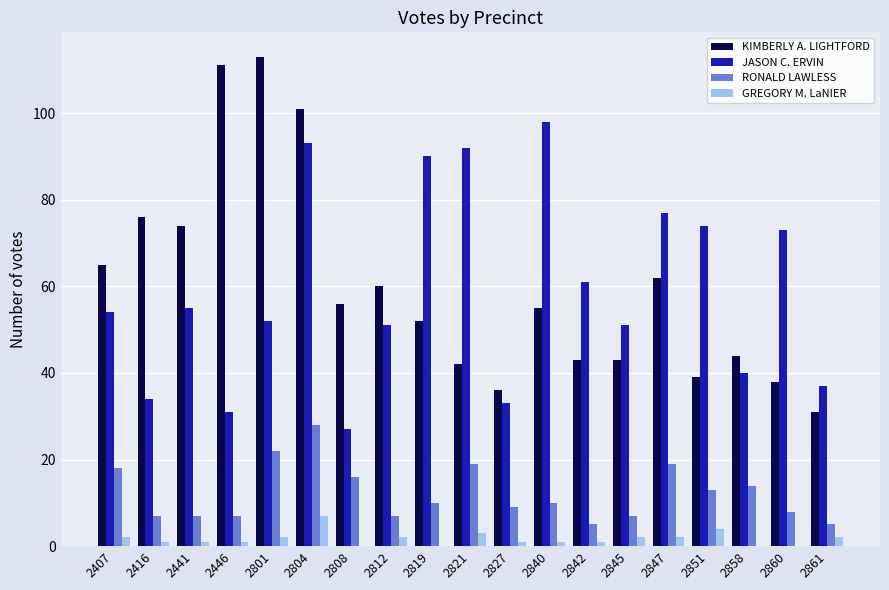

What is the sum of all KIMBERLY A. LIGHTFORD values?

1141